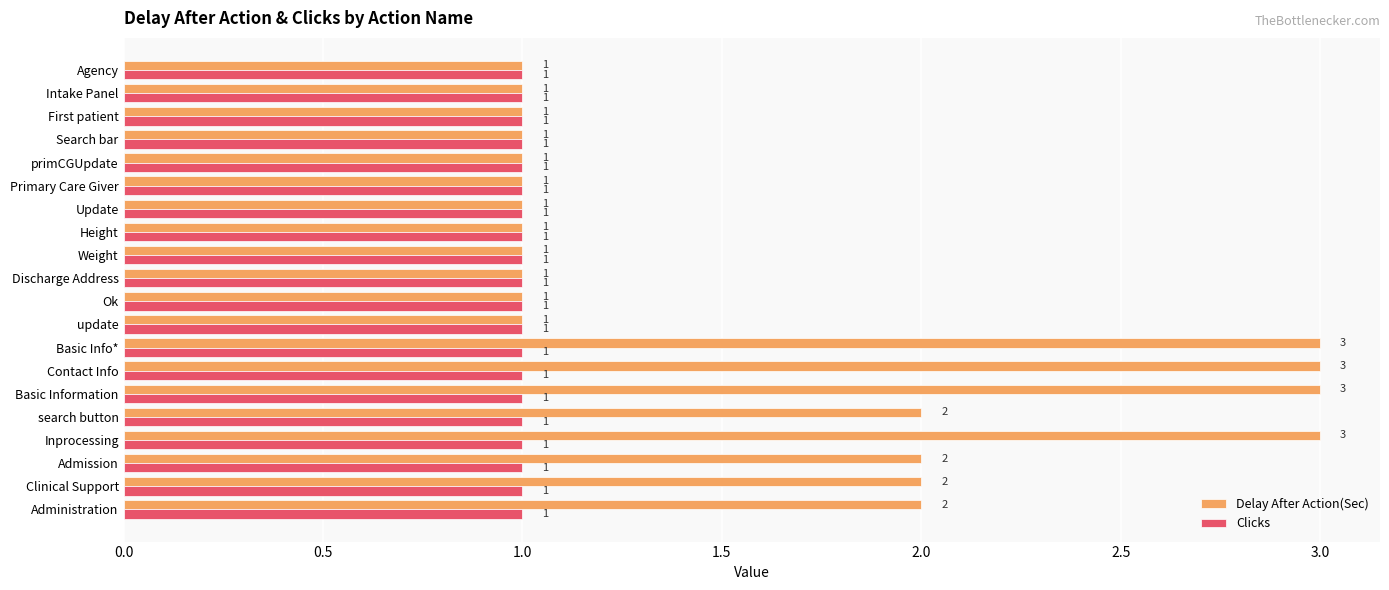

Rank the series by their maximum value, from highest to lowest.

Delay After Action(Sec), Clicks